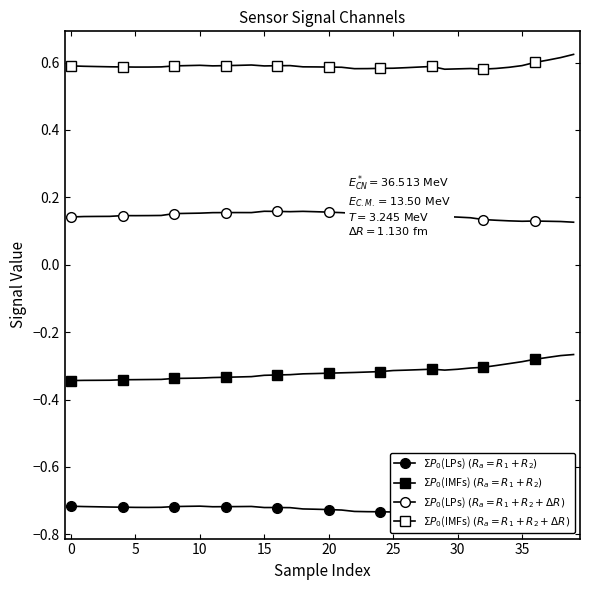

At which label does $\Sigma P_0$(LPs) $(R_a = R_1+R_2+\Delta R)$ reach its minimum?

39